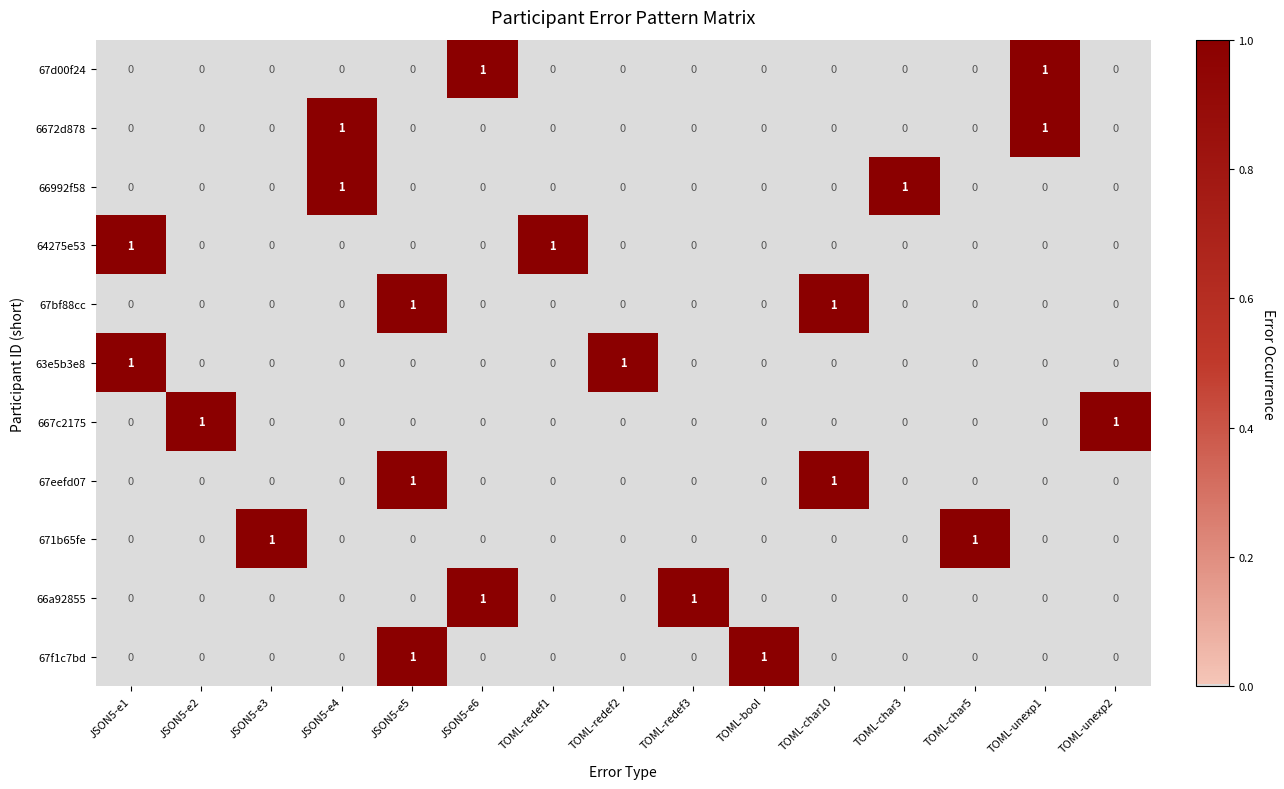

What is the maximum value shown in the chart?

1